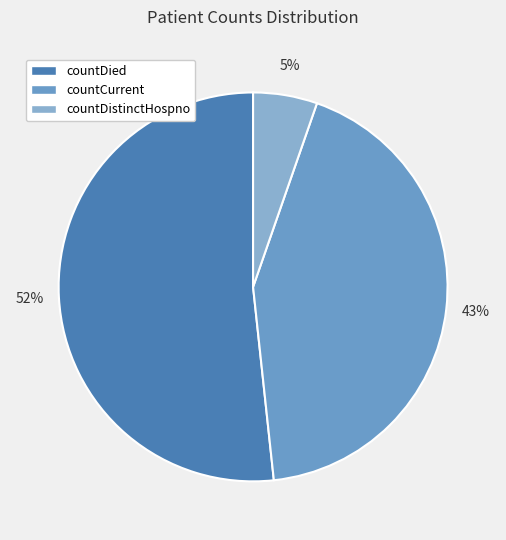

Rank the categories by value from highest to lowest.

countDied, countCurrent, countDistinctHospno